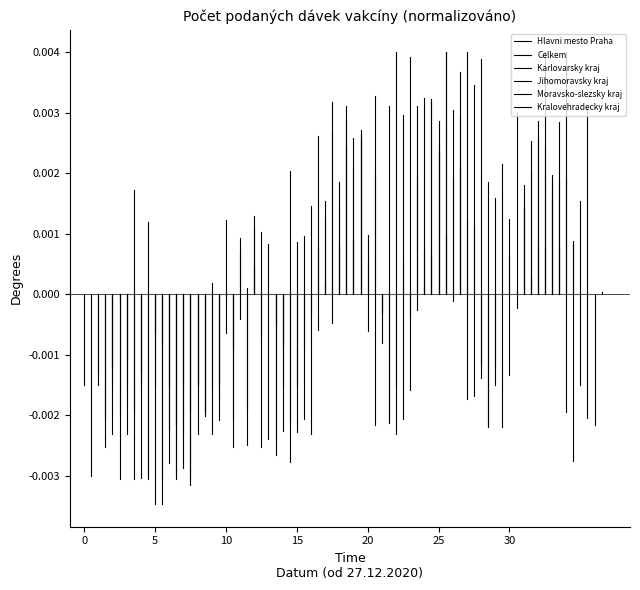

Is it true that Kralovehradecky kraj equals 0.0 at 0?

True